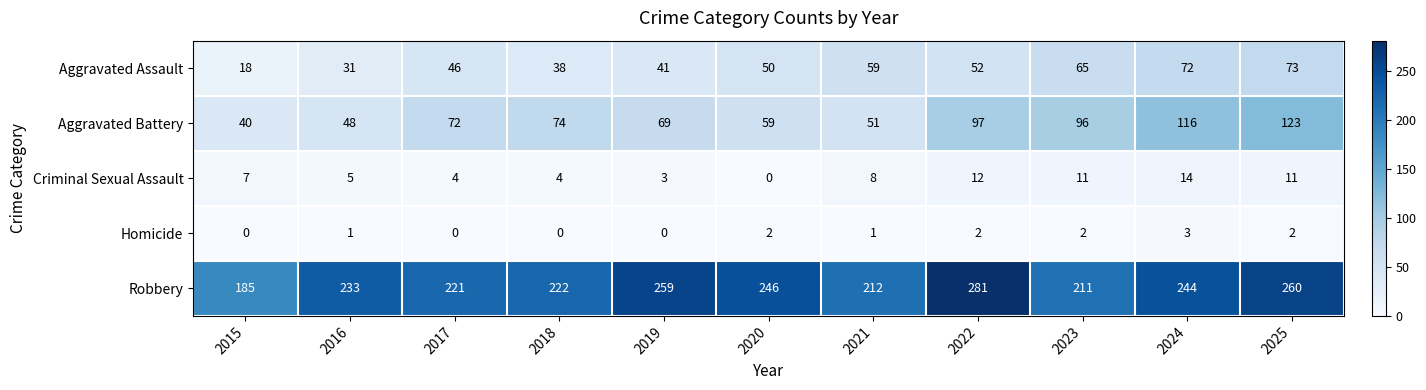

The value of Aggravated Assault at 2025 is 73. True or false?

True